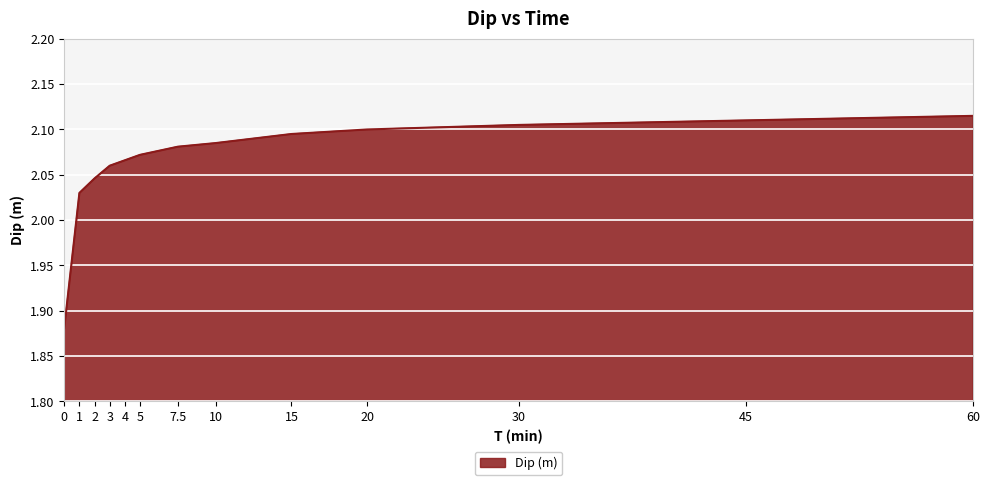

What is the difference between the maximum and minimum values?

0.2